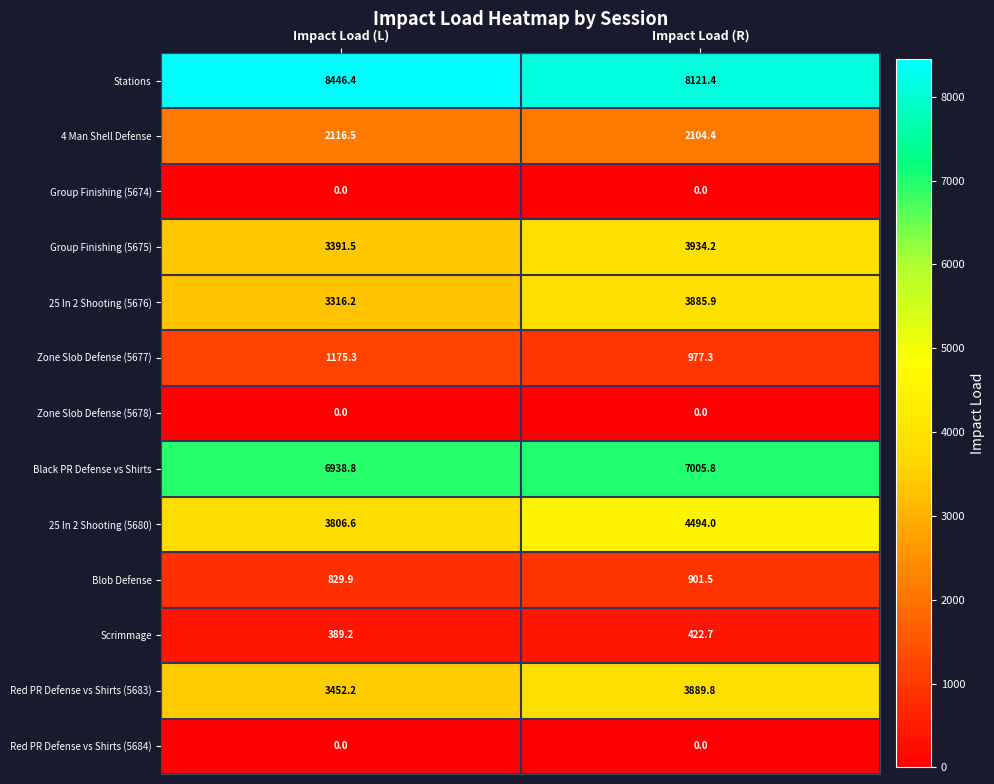

The value of Stations at Impact Load (L) is 8446.4. True or false?

True